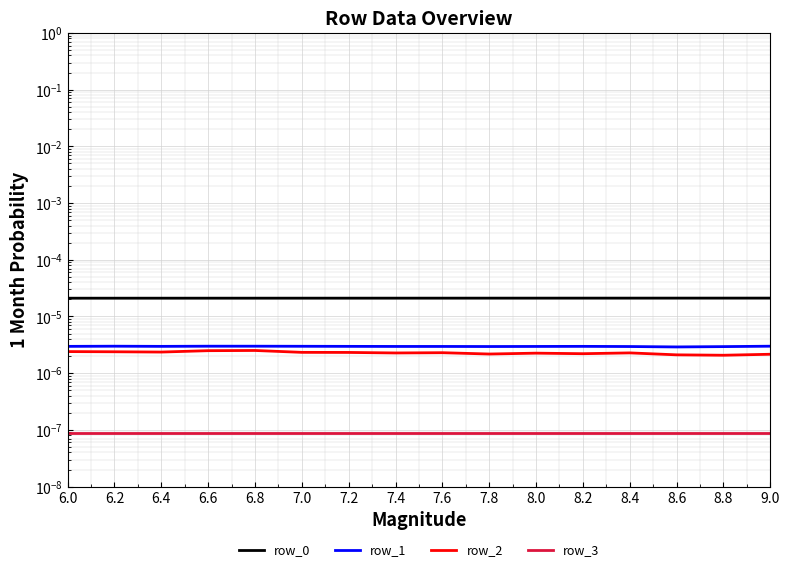

At which category does row_1 reach its first local valley?

6.2